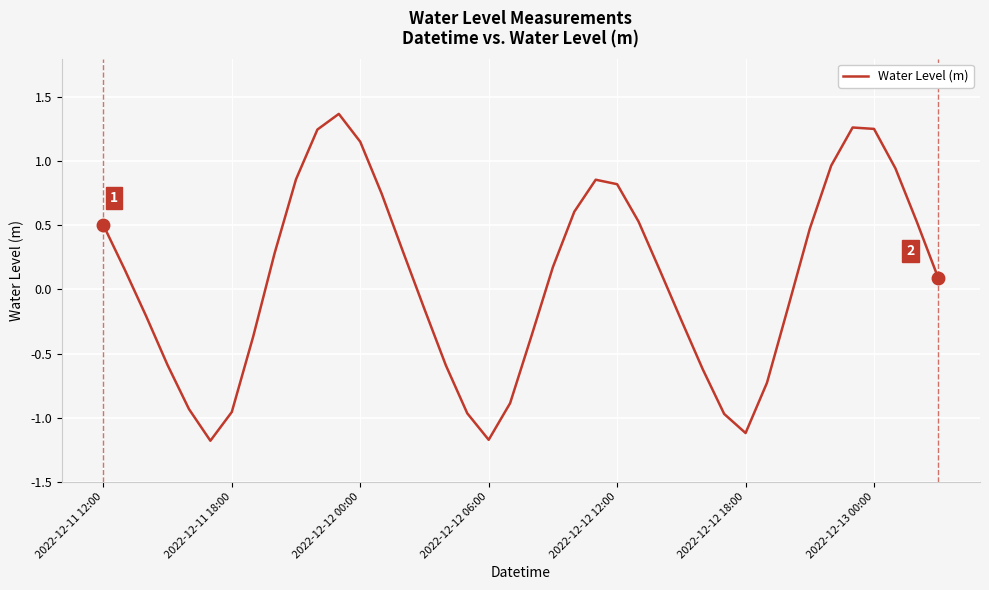

What is the minimum value shown in the chart?

-1.2